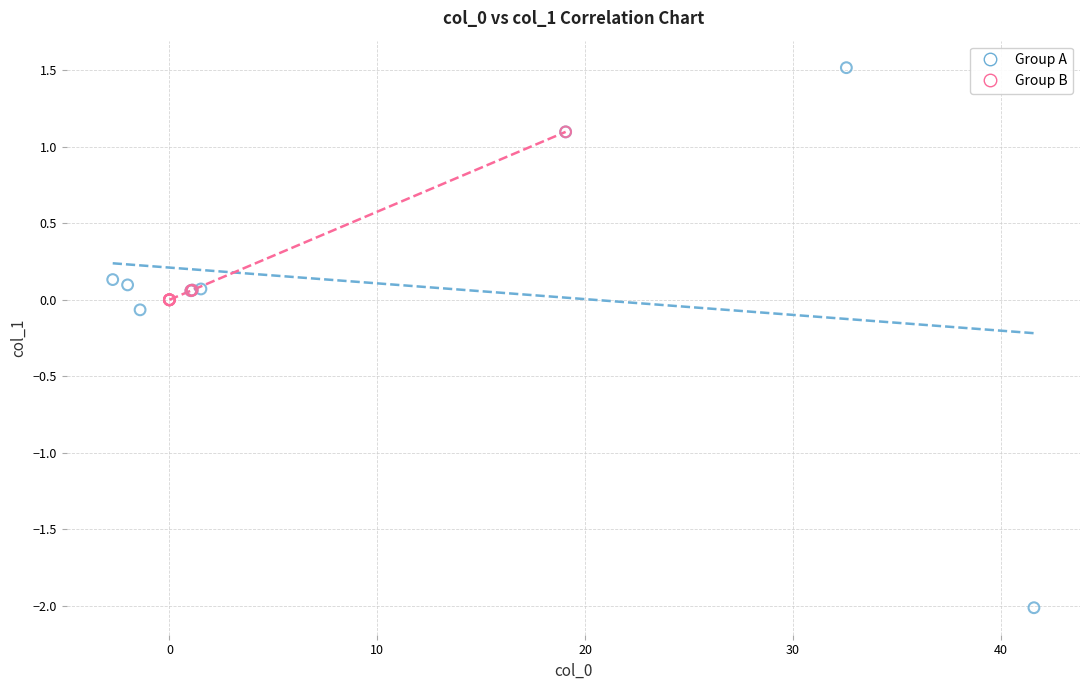

Which series has the largest Y range (max minus min)?

Group A